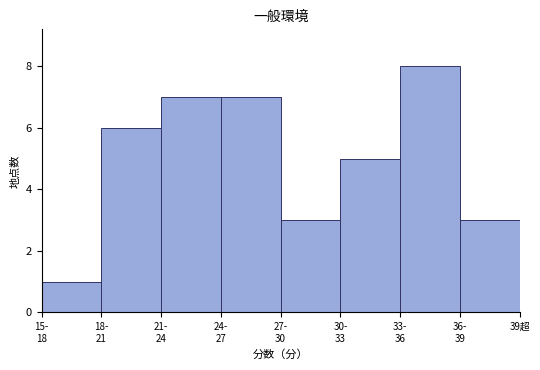

Reading right to left, transcribe all the data shown in this chart.

3	8	5	3	7	7	6	1